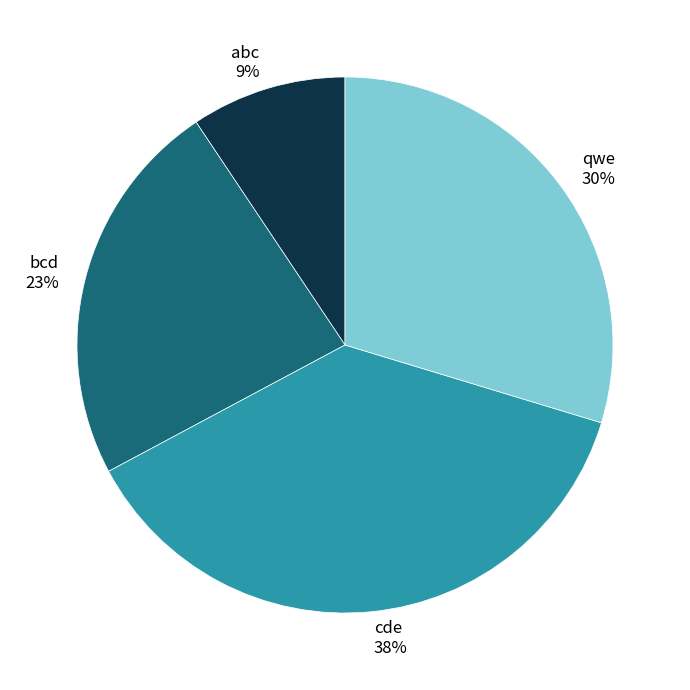

To the nearest percent, what is the average slice percentage?

25%